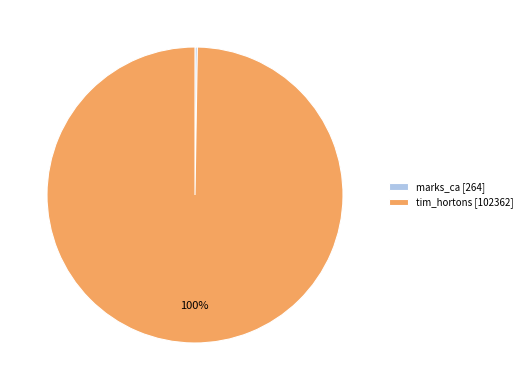

True or false: tim_hortons [102362] accounts for 100% of the total.

True